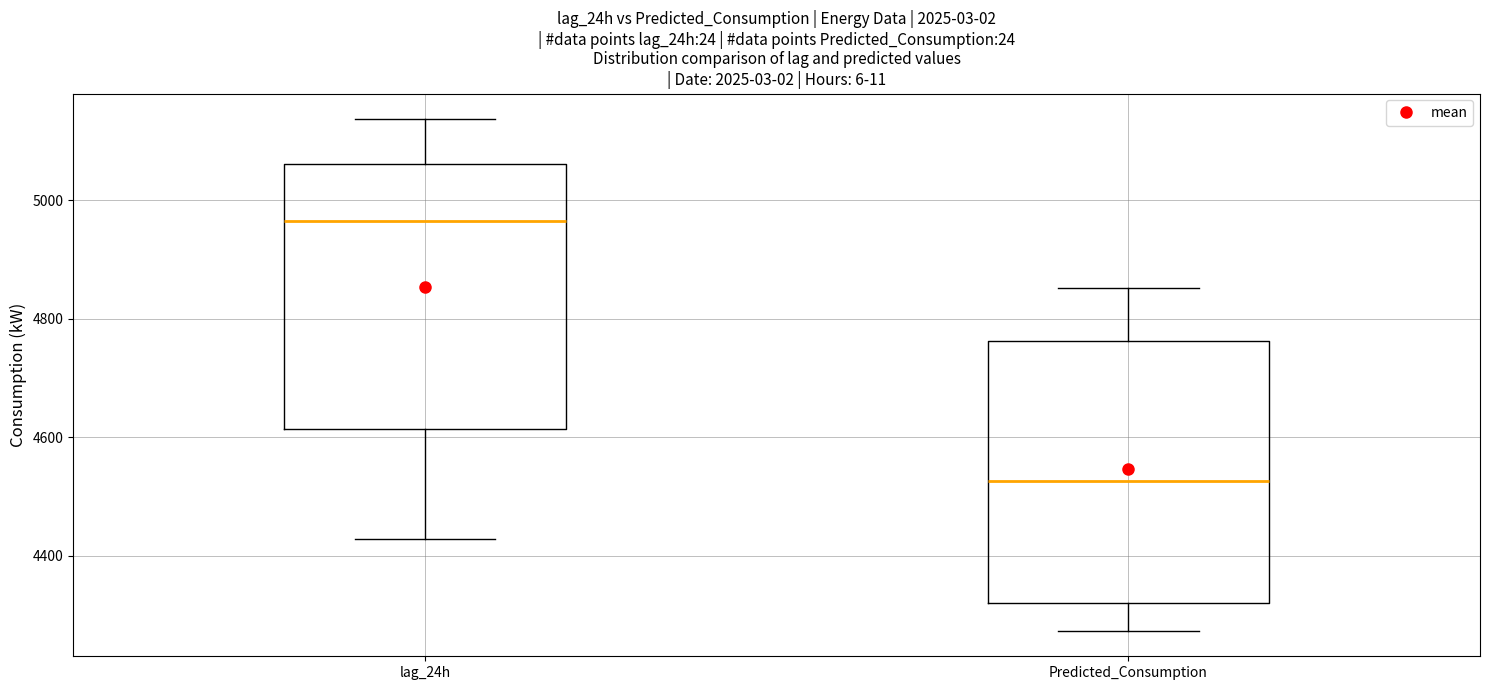

Which box has the highest median line?

lag_24h